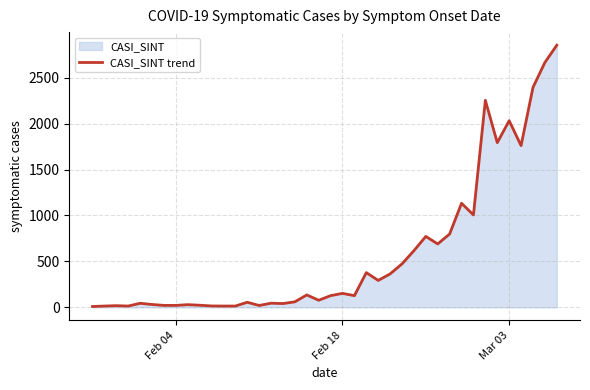

Does the chart have visible grid lines?

Yes